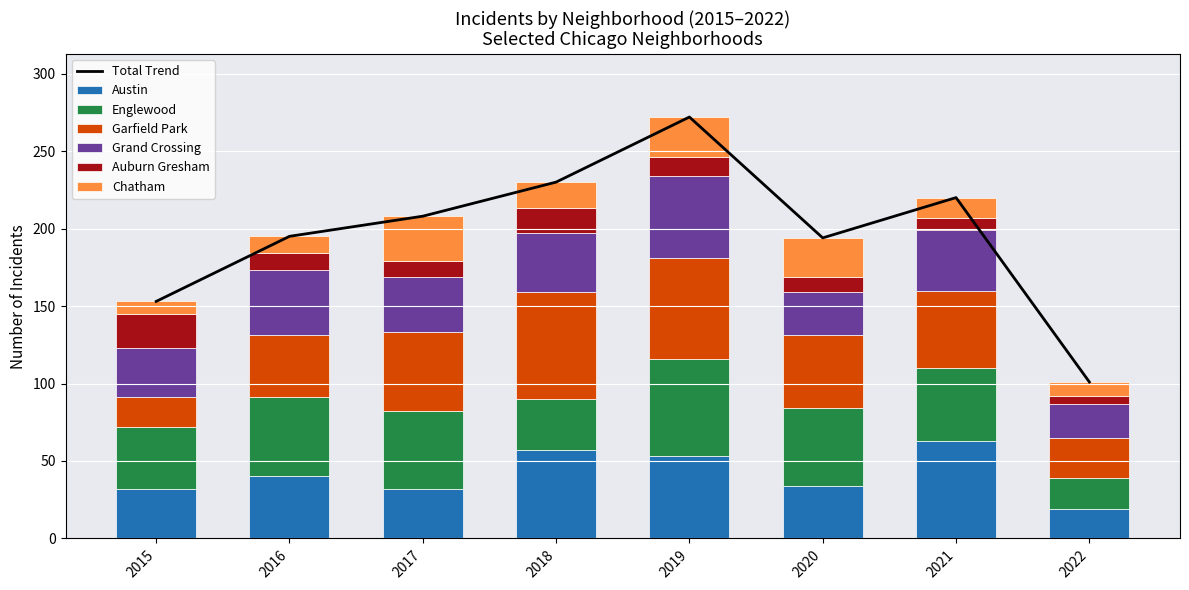

What is the greatest value displayed?

69